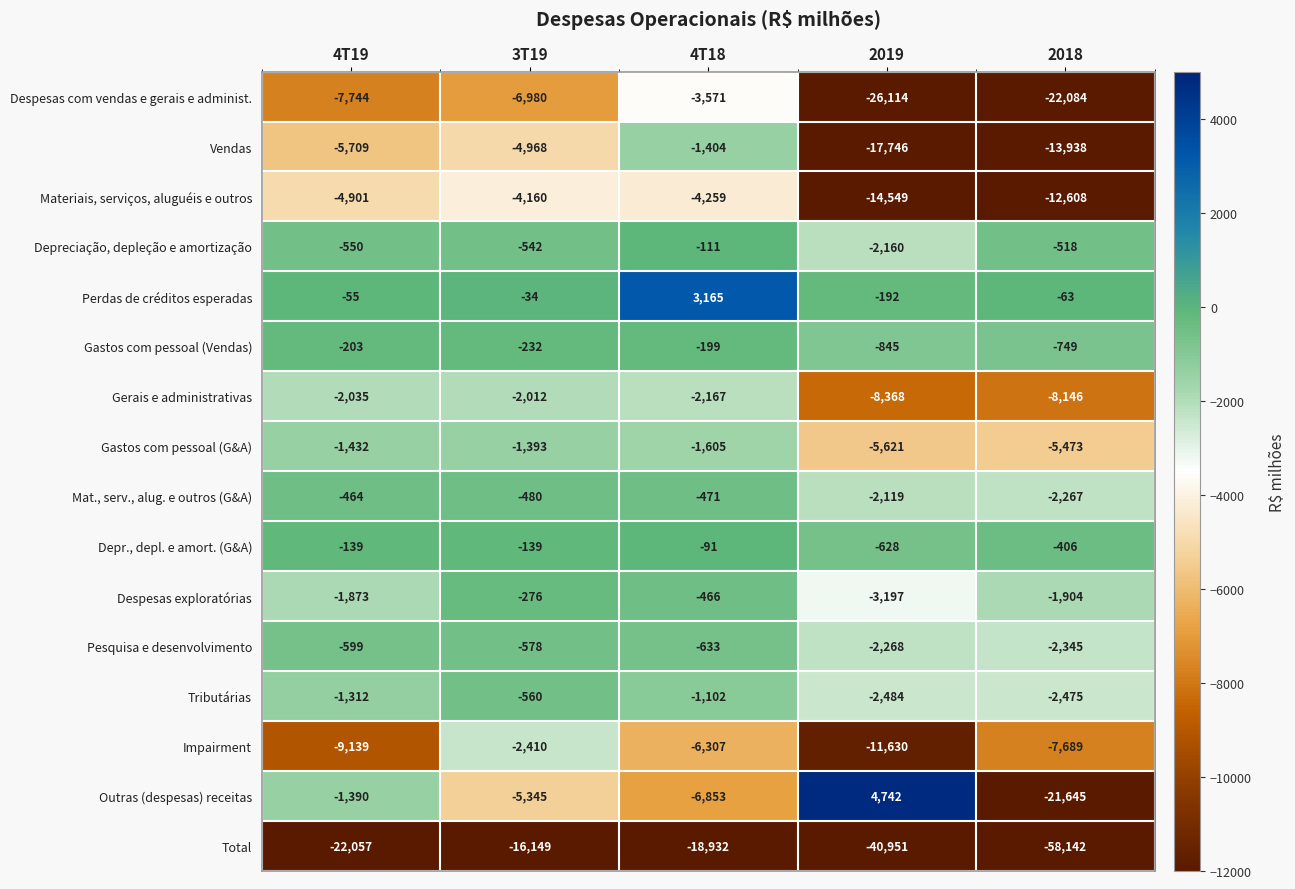

What is the sum of all Total values?

-156231